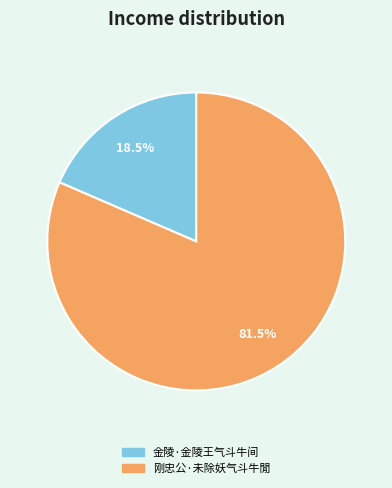

Is it true that 金陵·金陵王气斗牛间 is 28% of the pie?

False